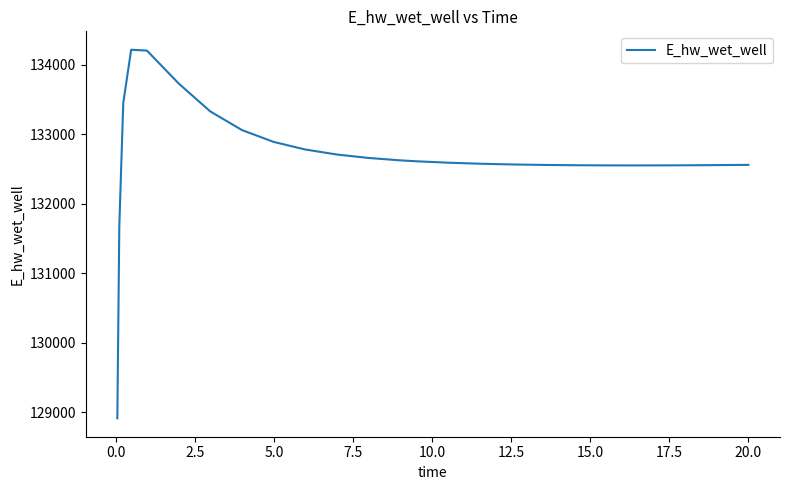

What is the average value?

132681.3